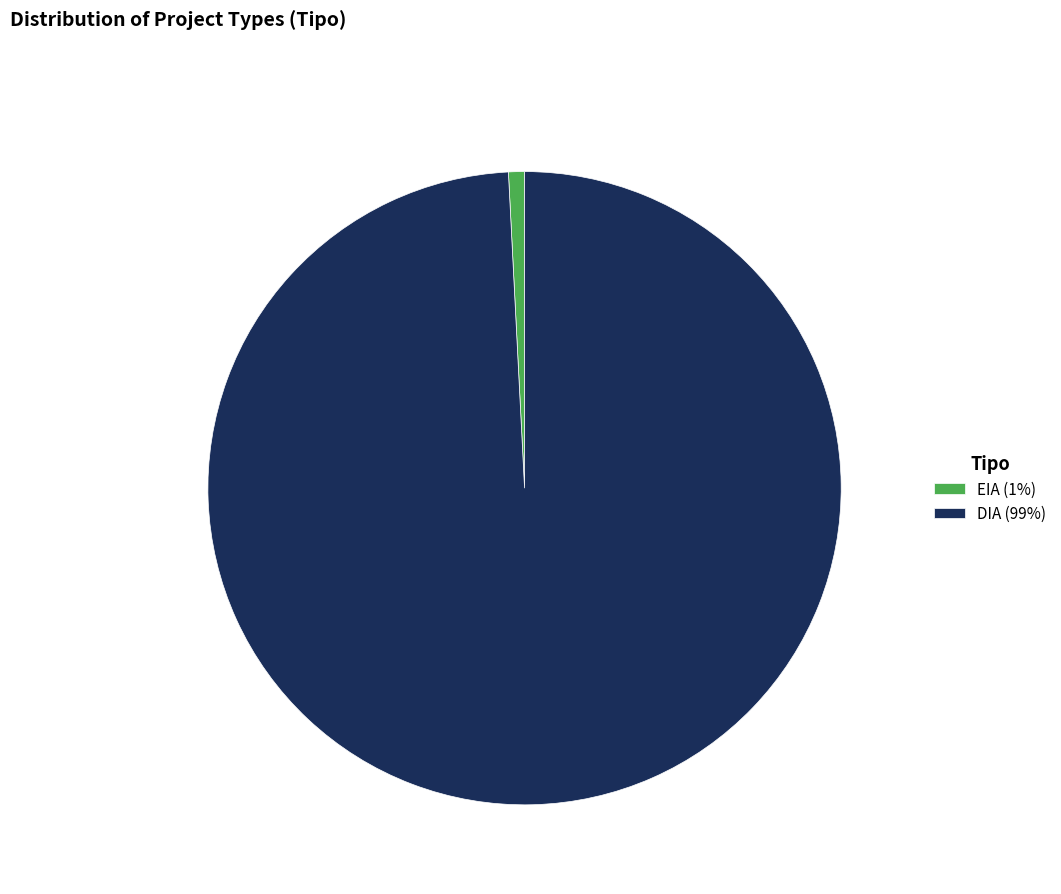

What is the majority slice?

DIA